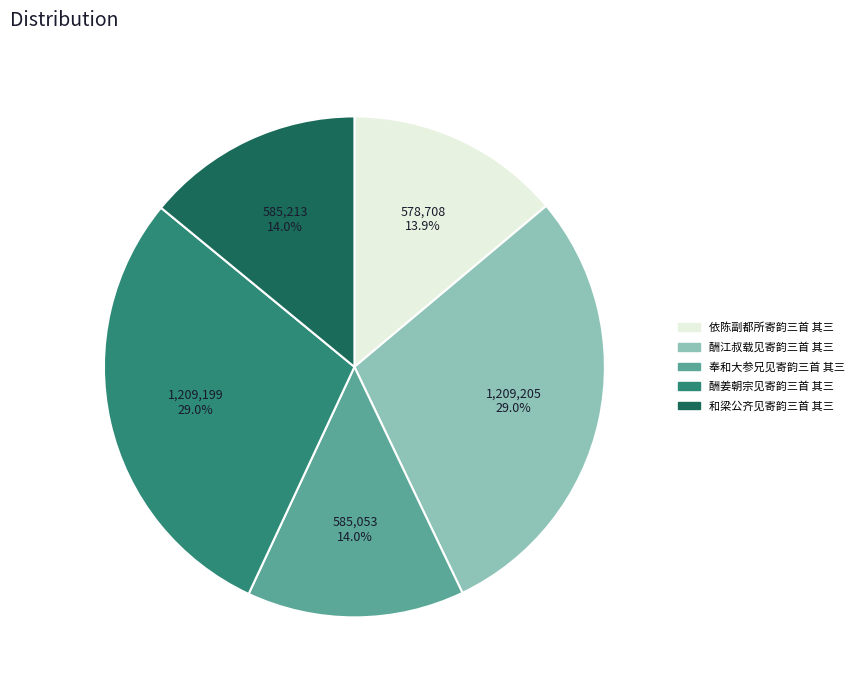

True or false: 和梁公齐见寄韵三首 其三 accounts for 14% of the total.

True